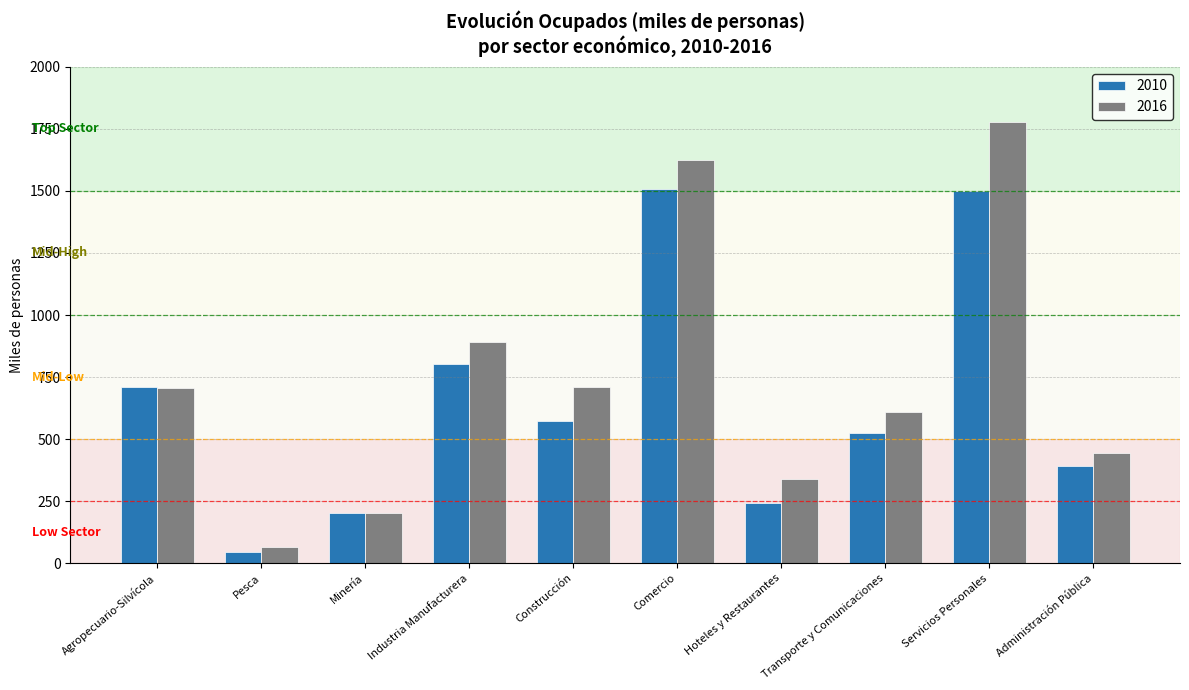

Is the value of 2016 at Administración Pública greater than the value of 2010 at Servicios Personales?

No